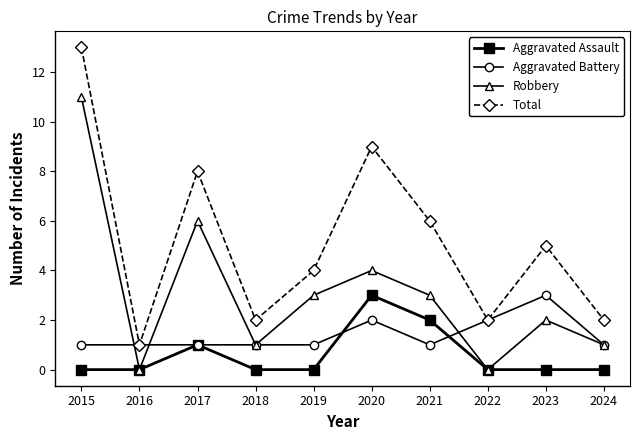

Reading right to left, extract all data points from this chart.

Aggravated Assault: 0	0	0	2	3	0	0	1	0	0
Aggravated Battery: 1	3	2	1	2	1	1	1	1	1
Robbery: 1	2	0	3	4	3	1	6	0	11
Total: 2	5	2	6	9	4	2	8	1	13